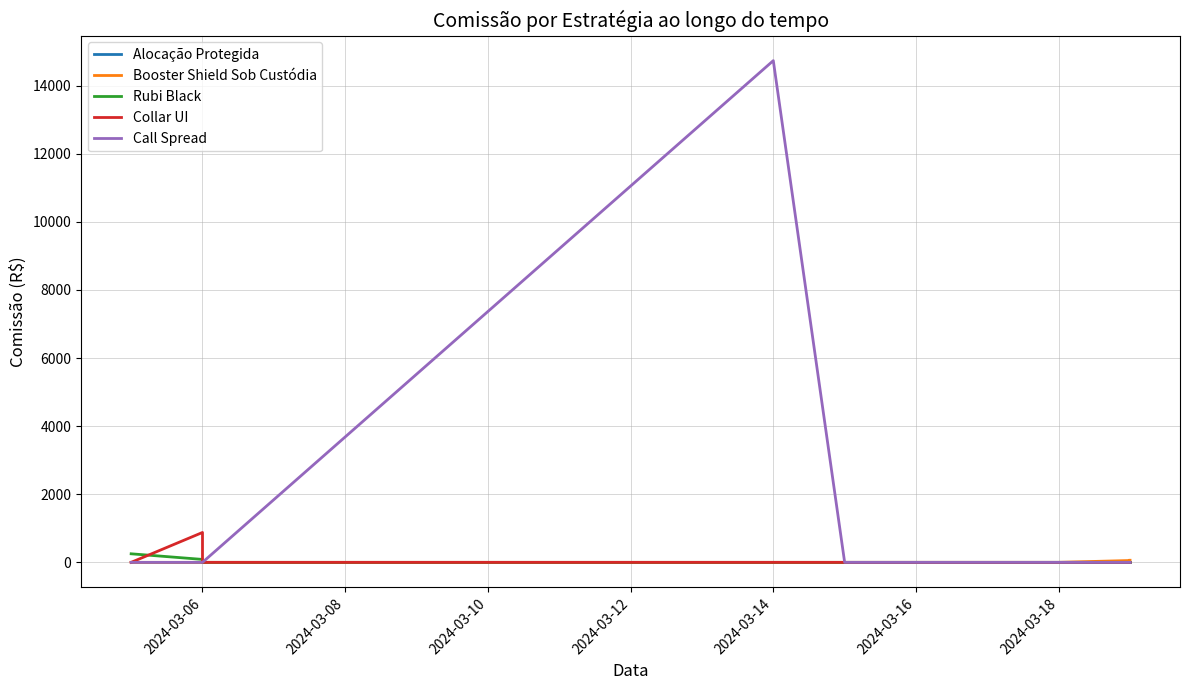

Which category has the lowest value across all series?

2024-03-06